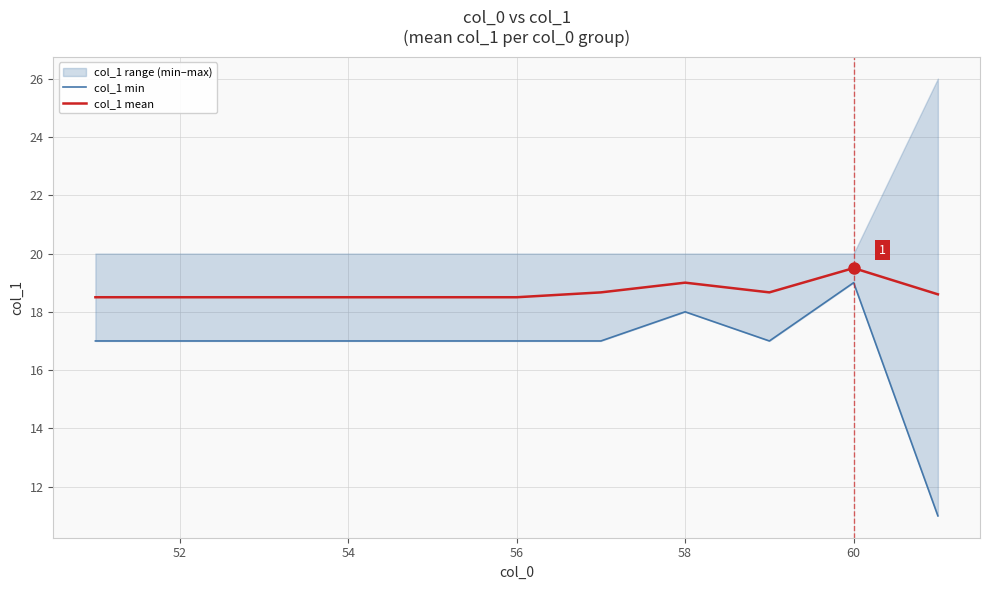

The value of col_1 mean at 60 is 34.4. True or false?

False